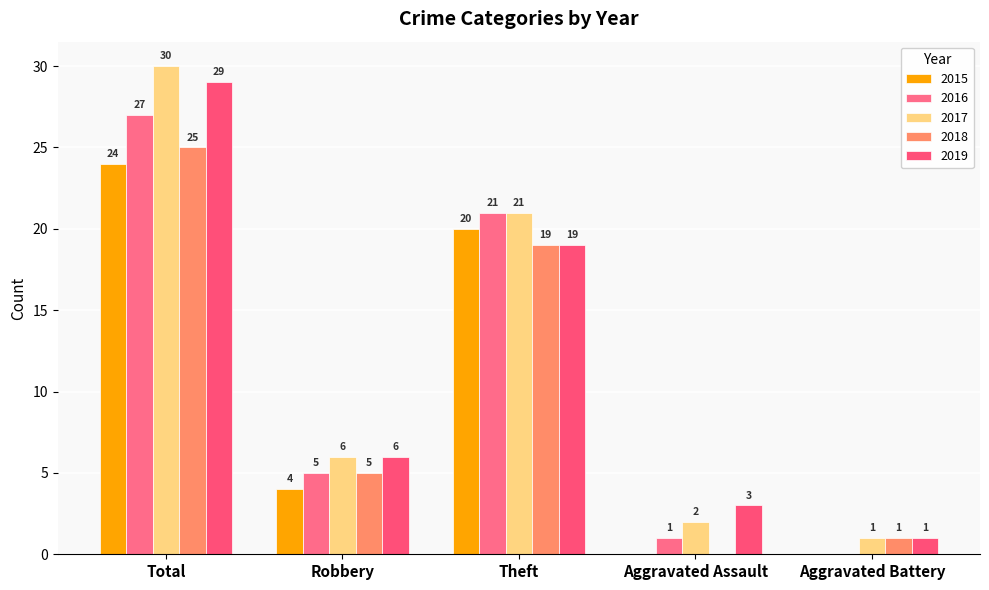

Rank the categories by 2016 value from highest to lowest.

Total, Theft, Robbery, Aggravated Assault, Aggravated Battery